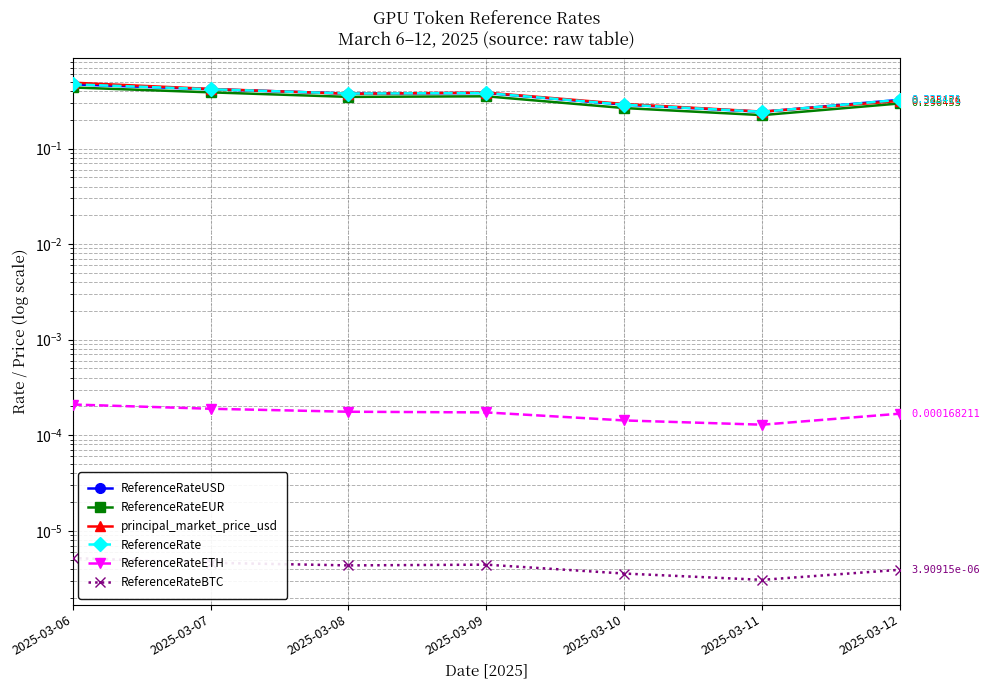

The ReferenceRateETH series shows 0.0 at 2025-03-08. True or false?

False